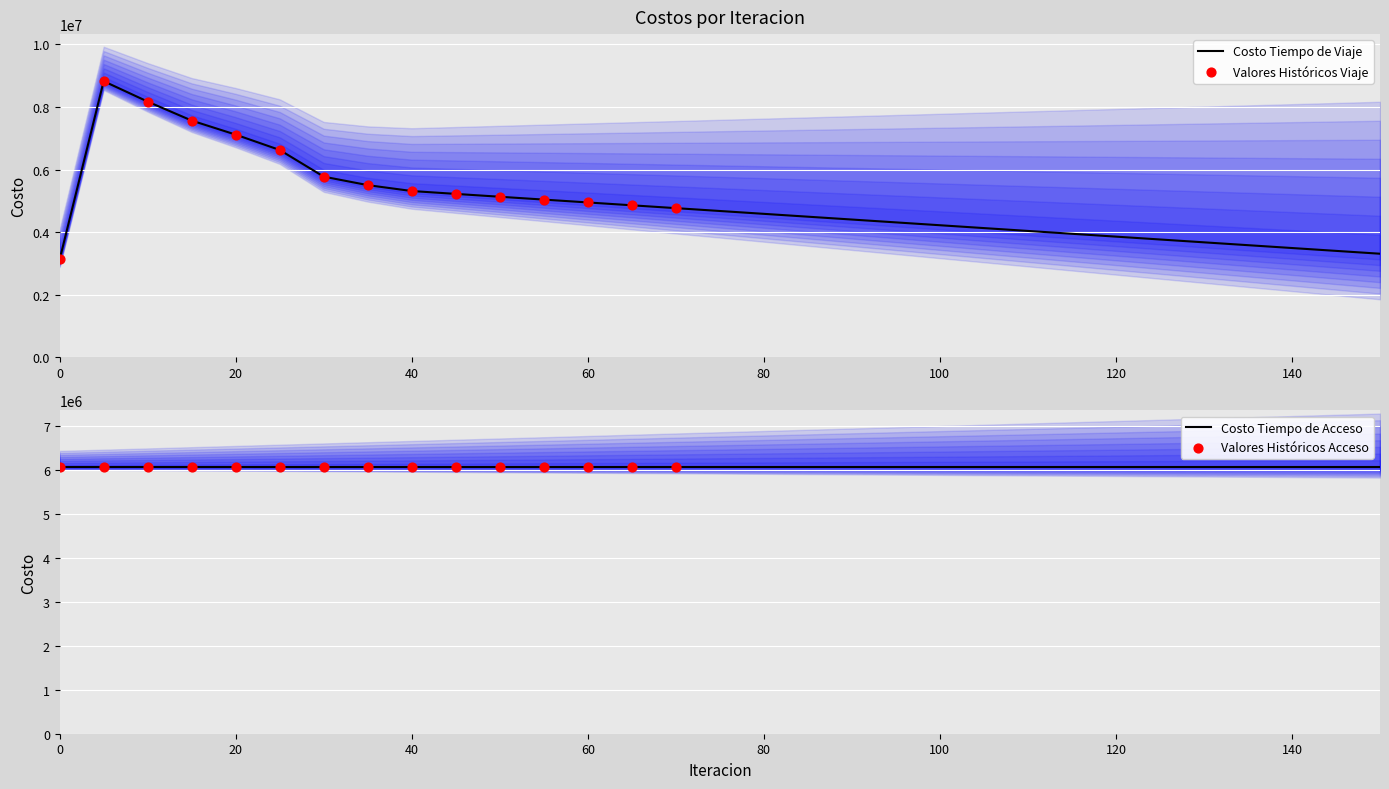

Approximately how many times larger is the value at 95 compared to 125?

1.1